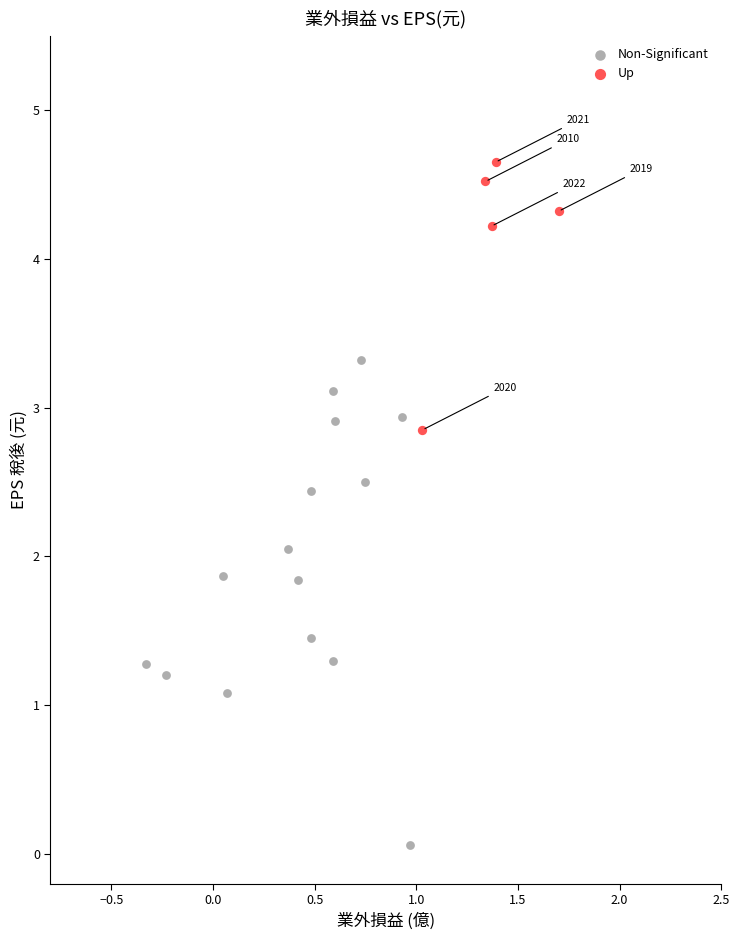

Which series has the largest Y range (max minus min)?

Non-Significant